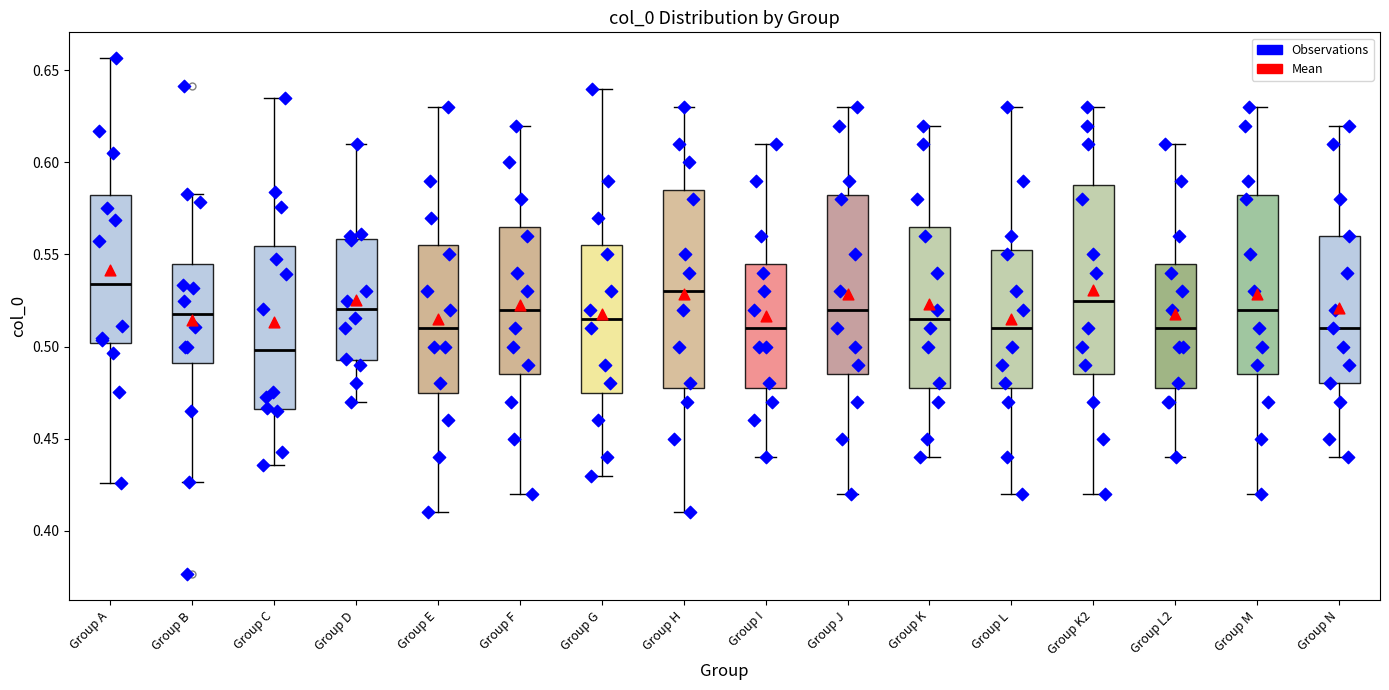

Reading left to right, transcribe this box plot: for each box, give where its median line is, the range the box spans, and where its two whiskers end, as read against the y-axis. The values are not printed on the chart, so give them approximately, as read against the axis.

Group A: median 0.535, box 0.500 to 0.585, whiskers 0.425 to 0.655
Group B: median 0.520, box 0.490 to 0.545, whiskers 0.425 to 0.585
Group C: median 0.500, box 0.465 to 0.555, whiskers 0.435 to 0.635
Group D: median 0.520, box 0.495 to 0.560, whiskers 0.470 to 0.610
Group E: median 0.510, box 0.475 to 0.555, whiskers 0.410 to 0.630
Group F: median 0.520, box 0.485 to 0.565, whiskers 0.420 to 0.620
Group G: median 0.515, box 0.475 to 0.555, whiskers 0.430 to 0.640
Group H: median 0.530, box 0.480 to 0.585, whiskers 0.410 to 0.630
Group I: median 0.510, box 0.480 to 0.545, whiskers 0.440 to 0.610
Group J: median 0.520, box 0.485 to 0.585, whiskers 0.420 to 0.630
Group K: median 0.515, box 0.480 to 0.565, whiskers 0.440 to 0.620
Group L: median 0.510, box 0.480 to 0.555, whiskers 0.420 to 0.630
Group K2: median 0.525, box 0.485 to 0.590, whiskers 0.420 to 0.630
Group L2: median 0.510, box 0.480 to 0.545, whiskers 0.440 to 0.610
Group M: median 0.520, box 0.485 to 0.585, whiskers 0.420 to 0.630
Group N: median 0.510, box 0.480 to 0.560, whiskers 0.440 to 0.620